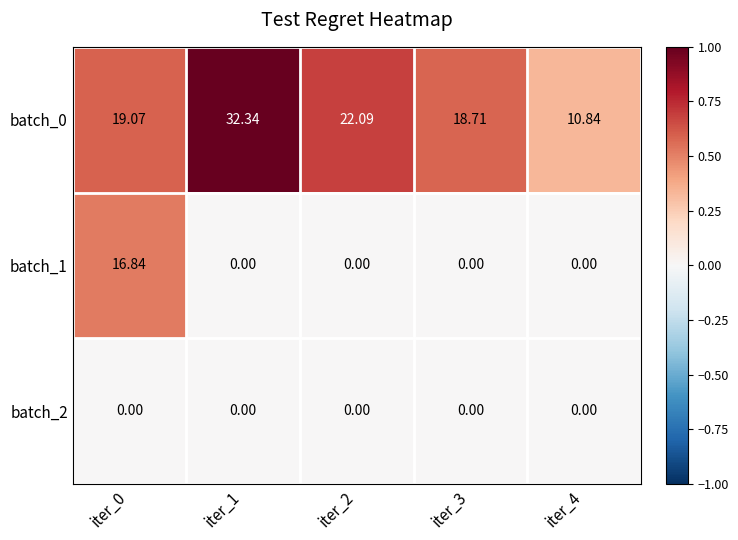

Is the value of batch_1 at iter_3 greater than the value of batch_0 at iter_4?

No